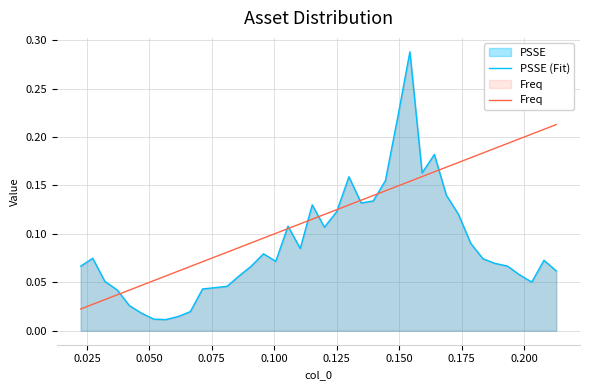

Rank the series by their average value, from lowest to highest.

PSSE (Fit), Freq